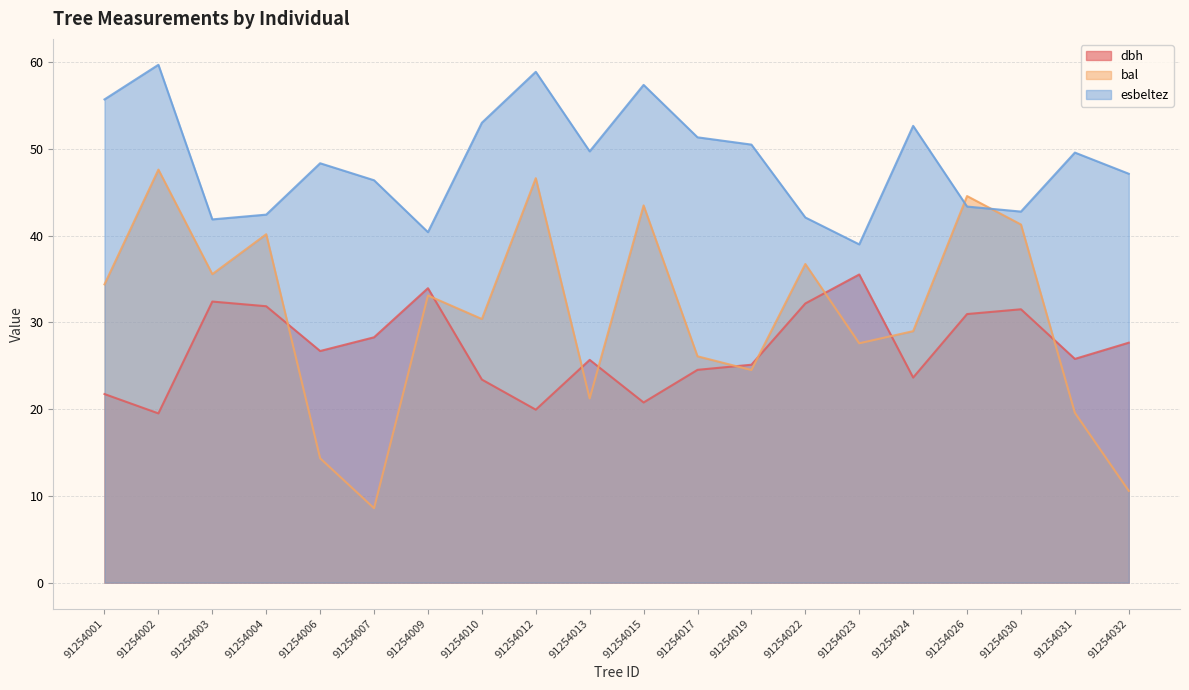

The value of dbh at 91254022 is 32.2. True or false?

True